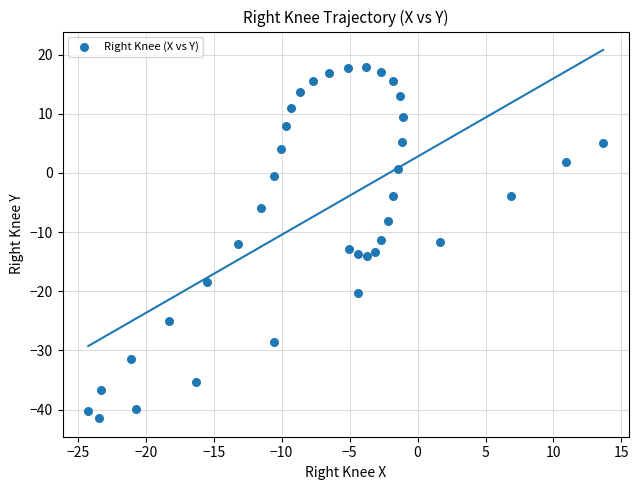

What is the range of Y values (max minus min)?

59.3